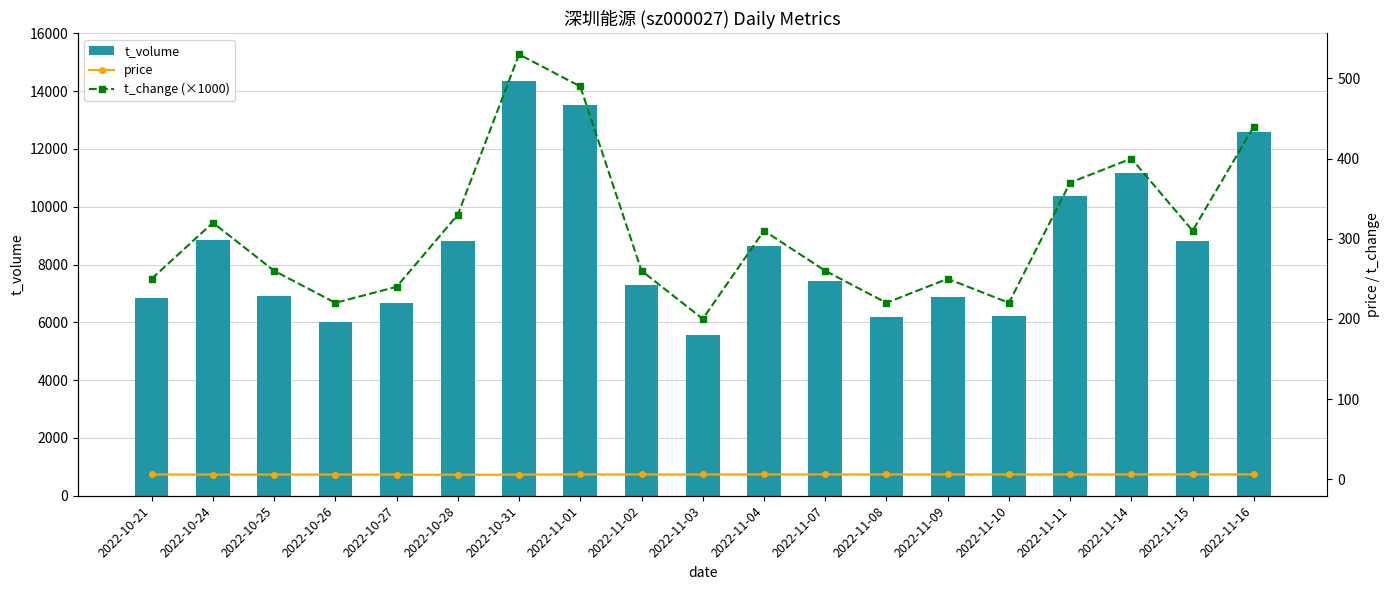

Which series has the largest range (max minus min)?

t_volume